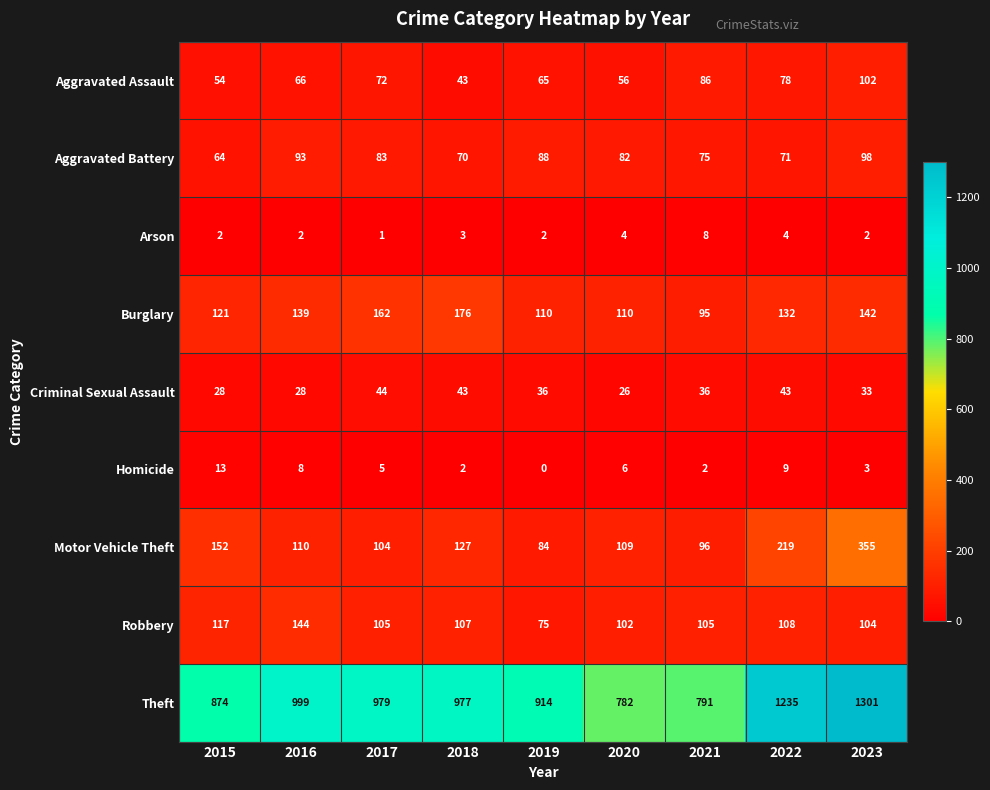

Which series changed the most between 2015 and 2019?

Motor Vehicle Theft